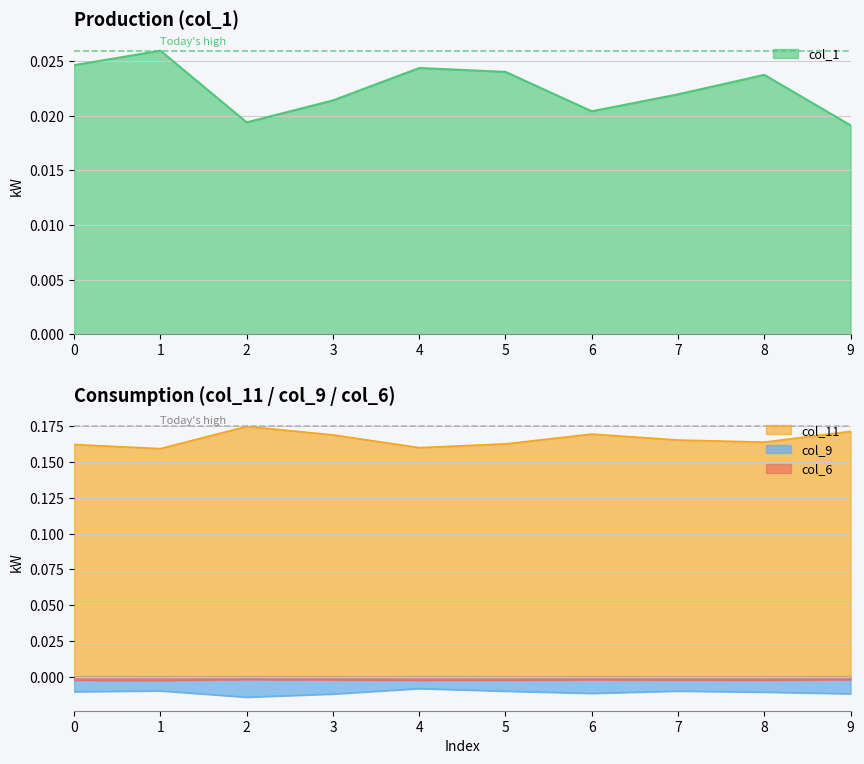

How many lines are shown in the chart?

4